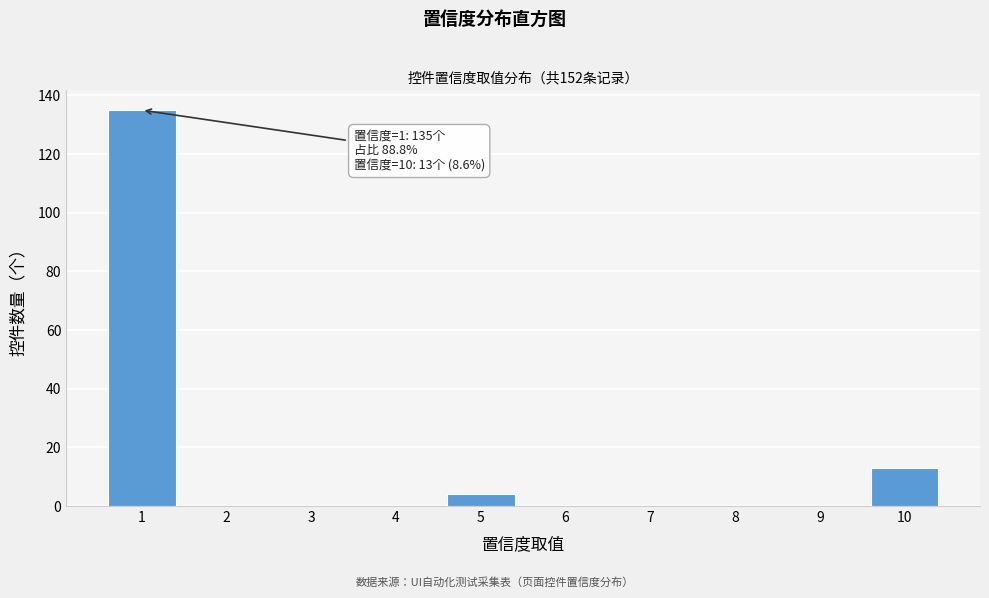

Reading left to right, extract all data points from this chart.

1=135	2=0	3=0	4=0	5=4	6=0	7=0	8=0	9=0	10=13